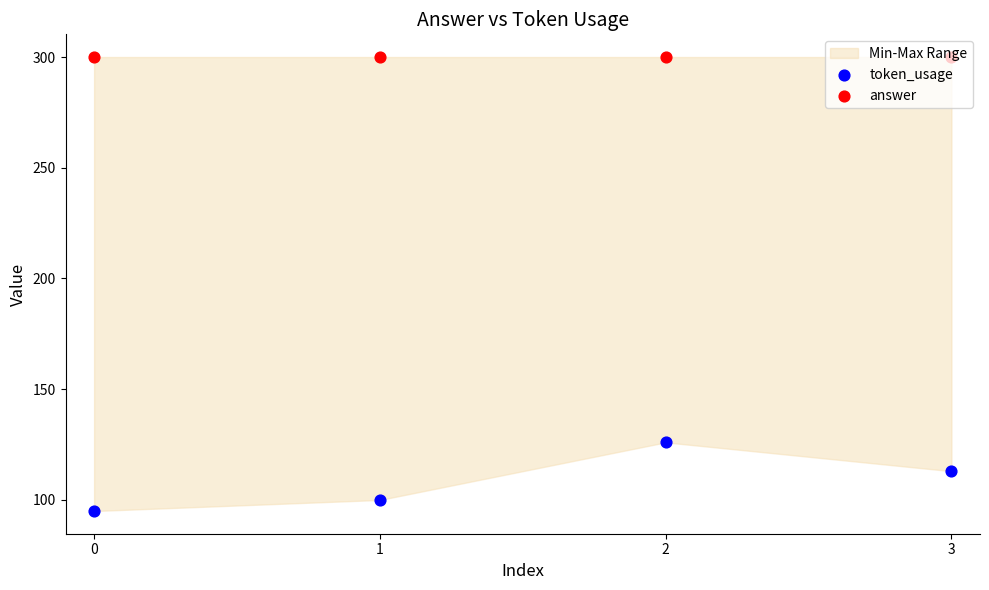

What are all the series names shown in the legend?

token_usage, answer